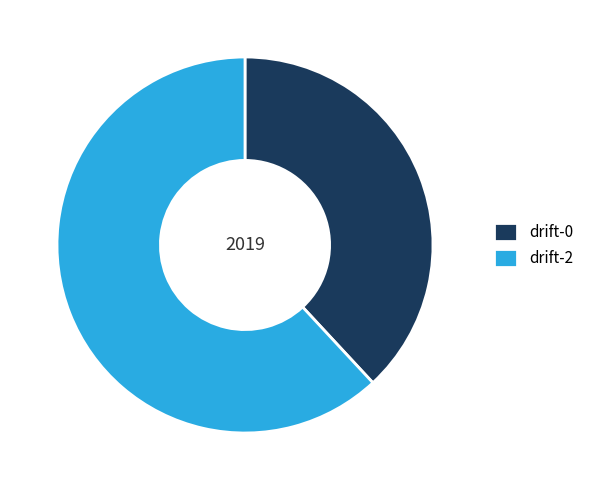

How many segments does this pie chart have?

2